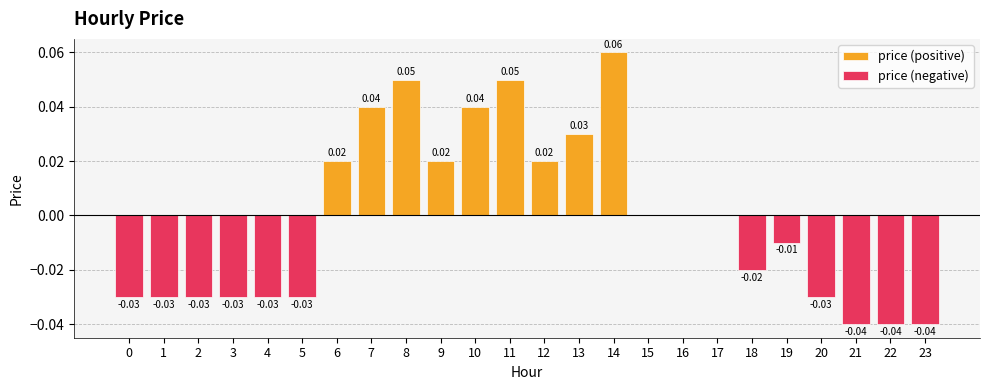

Is it true that price (positive) equals 0.0 at 5?

False